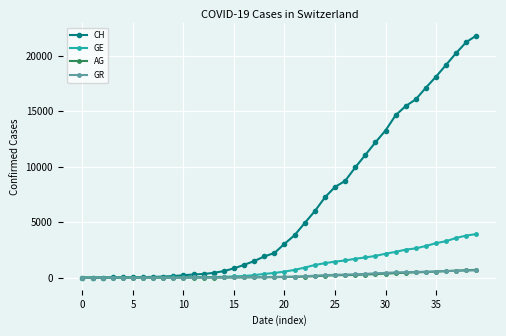

How many distinct data groups are displayed?

4